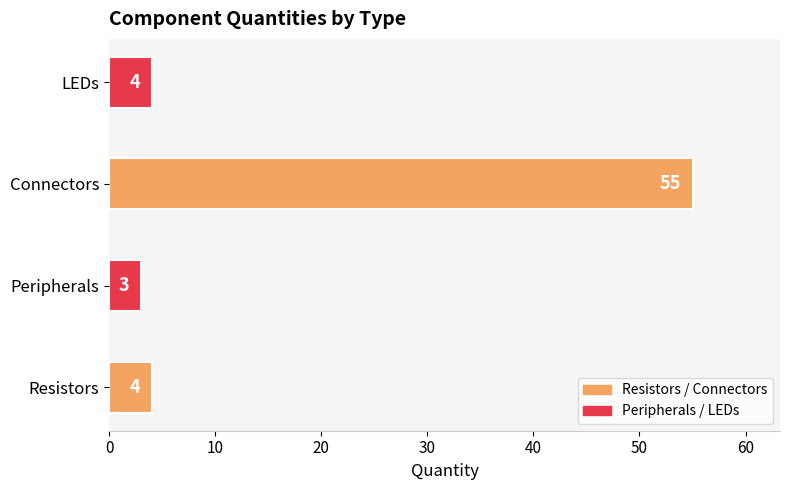

Count the number of categories in the chart.

4